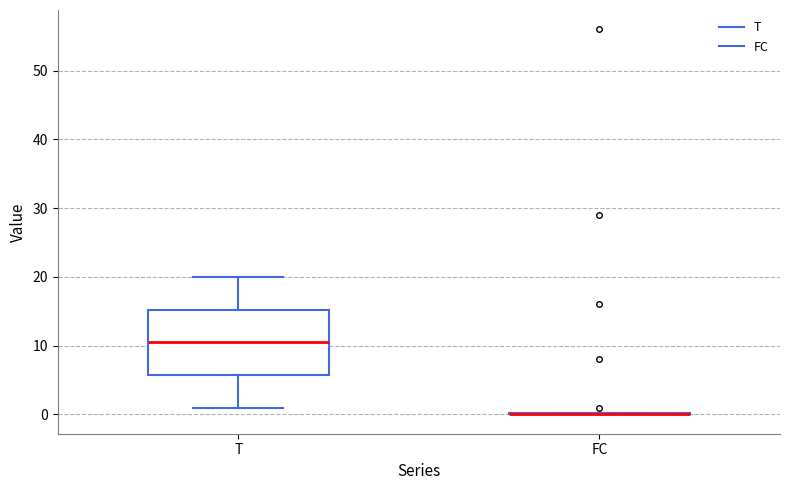

Reading left to right, transcribe this box plot: for each box, give where its median line is, the range the box spans, and where its two whiskers end, as read against the y-axis. The values are not printed on the chart, so give them approximately, as read against the axis.

T: median 11, box 6 to 15, whiskers 1 to 20
FC: box collapsed to a line at 0, whiskers 0 to 0